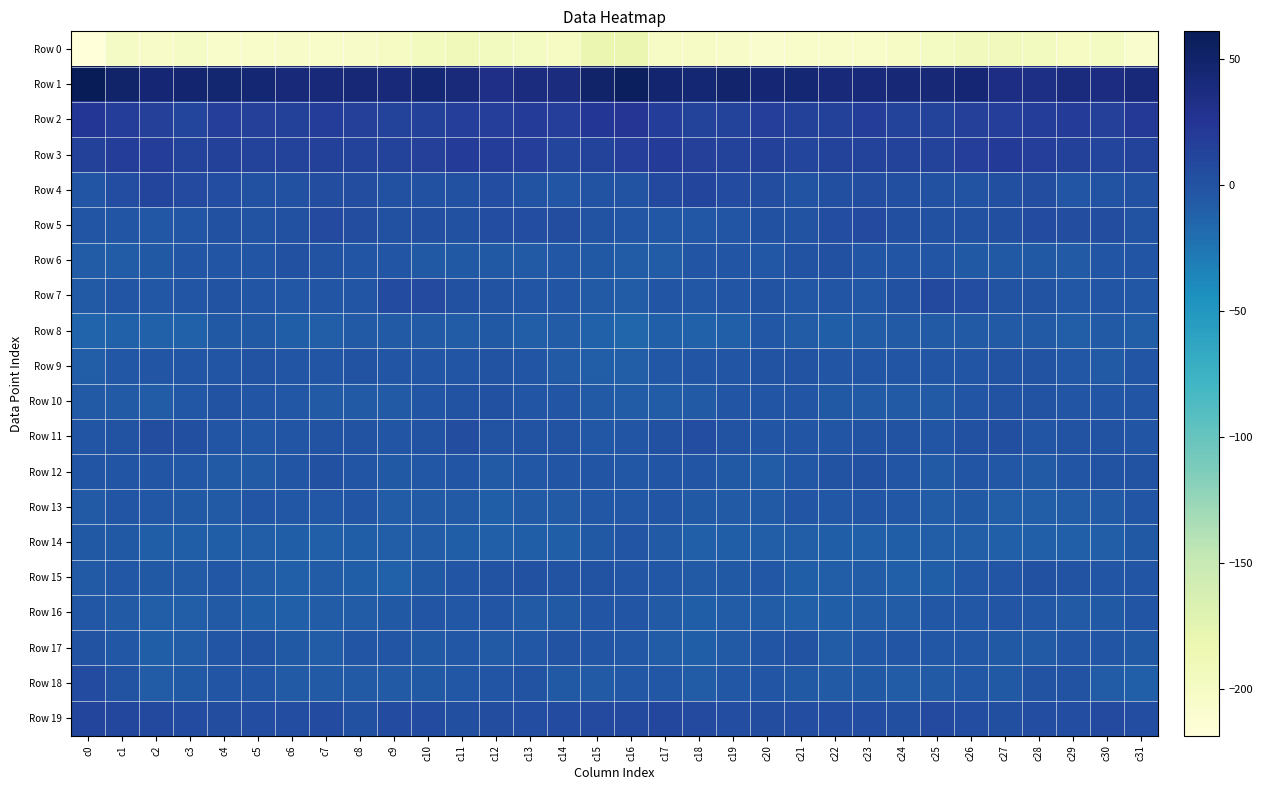

How many series are shown in this chart?

20